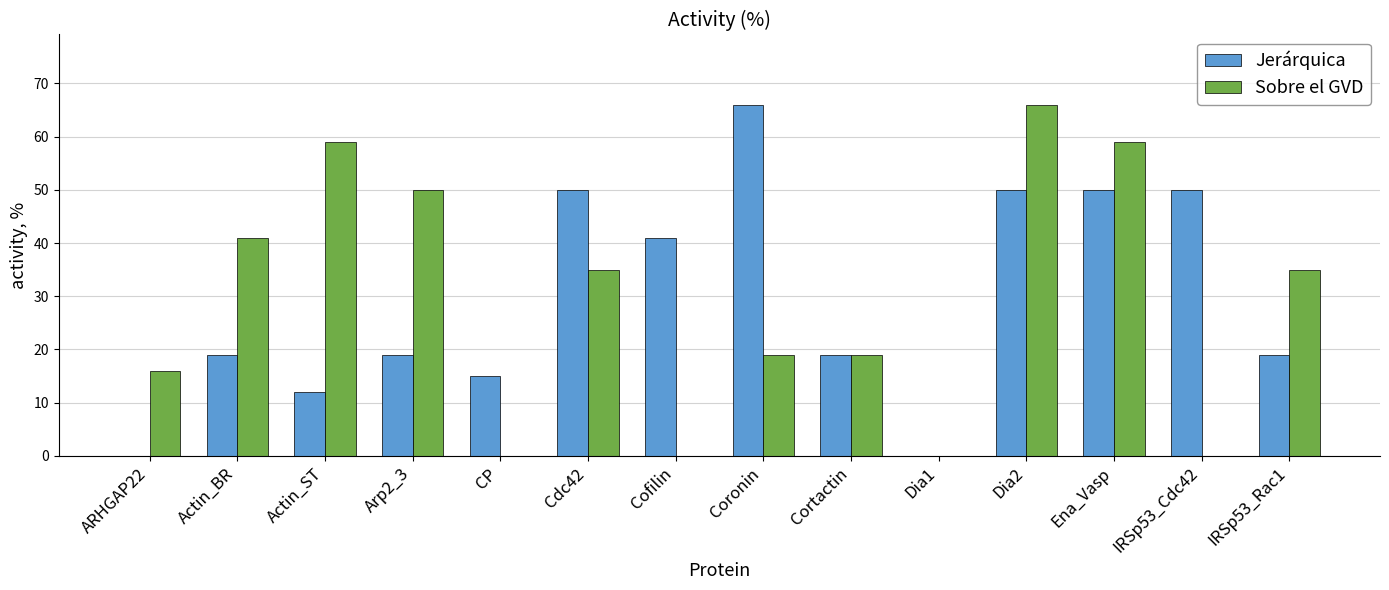

At which label is Jerárquica closest to 33?

Cofilin